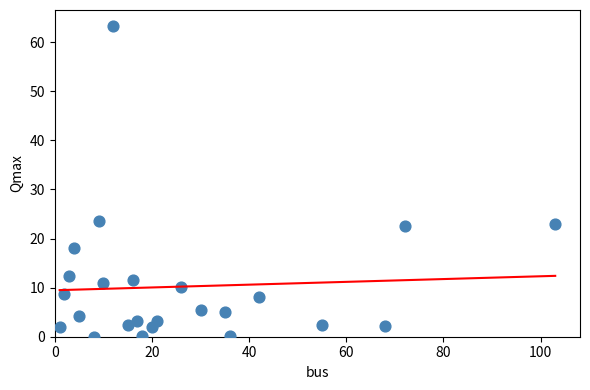

What Y value in the scatter plot is closest to 31?

23.6